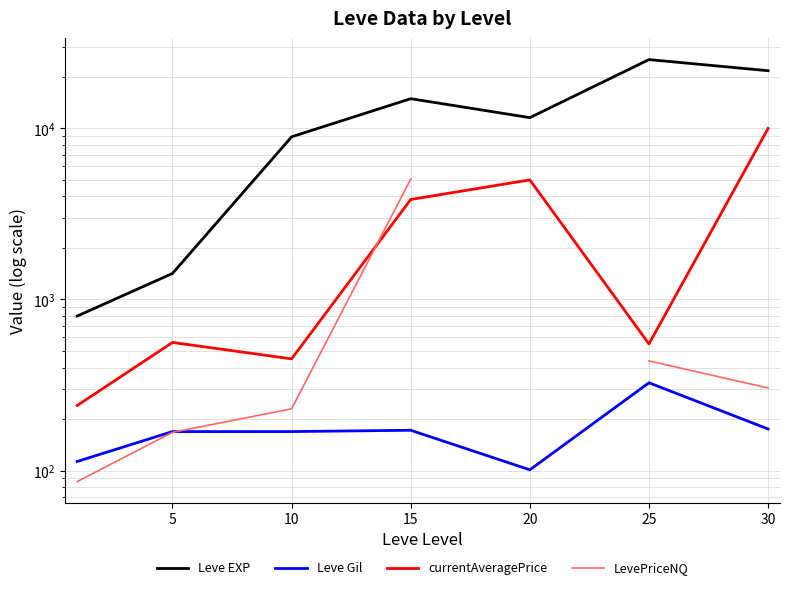

Between 5 and 25, which series saw the biggest shift?

Leve EXP